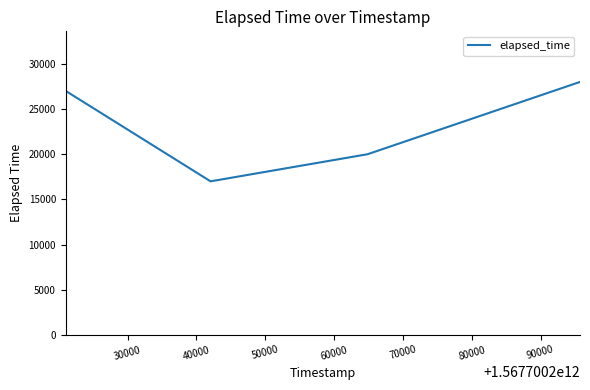

What is the difference between the maximum and minimum values?

11000